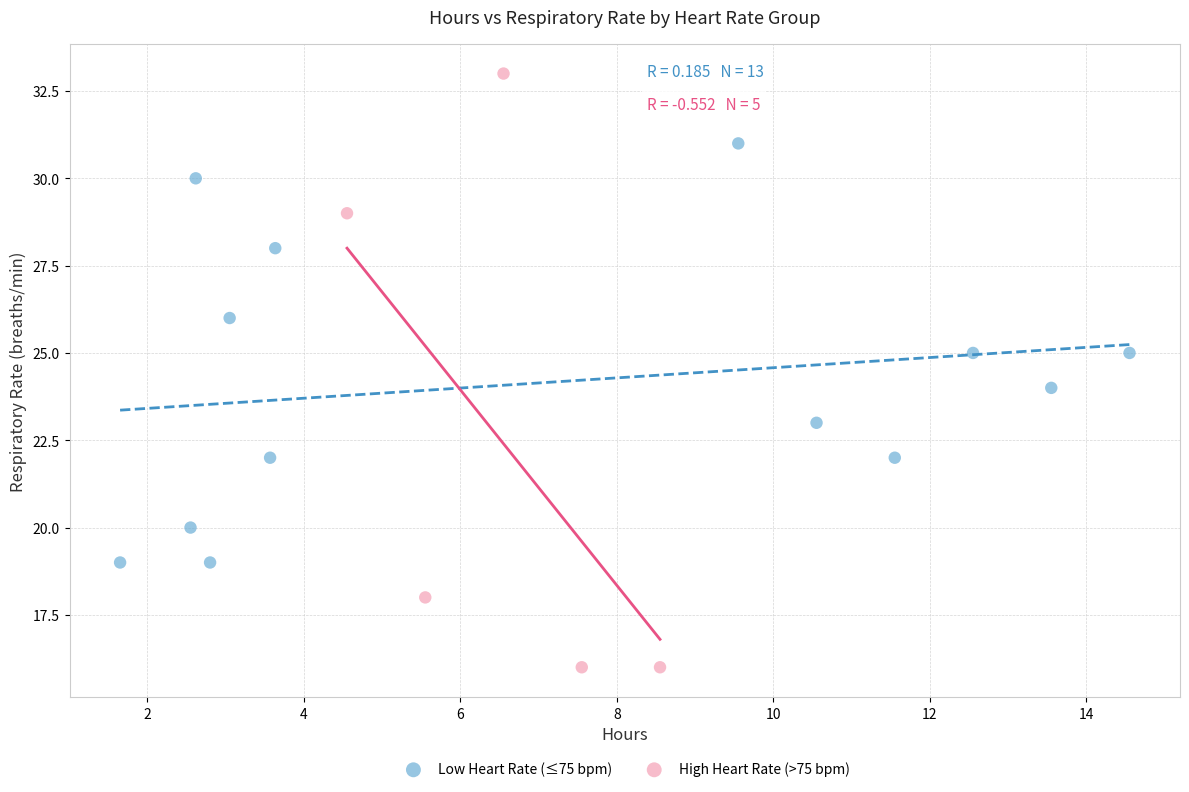

Which series reaches the maximum Y coordinate?

High Heart Rate (>75 bpm)